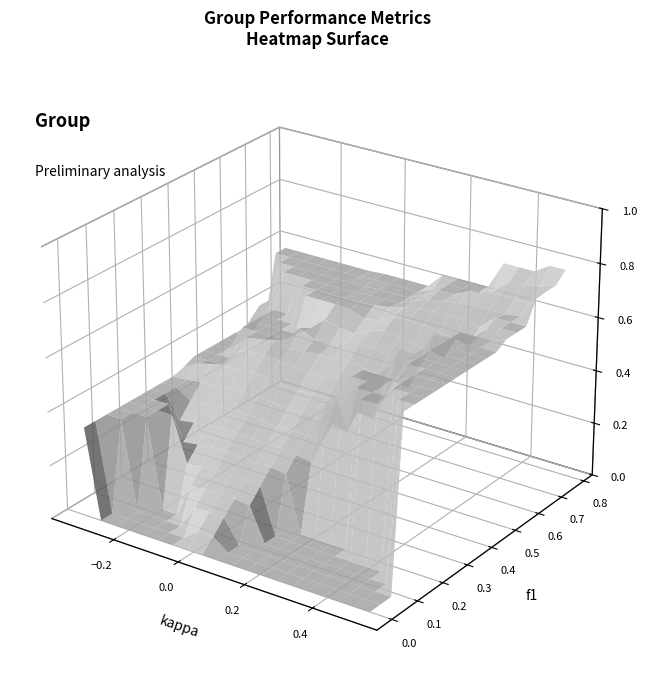

What is the difference between the maximum and second lowest values?

0.4